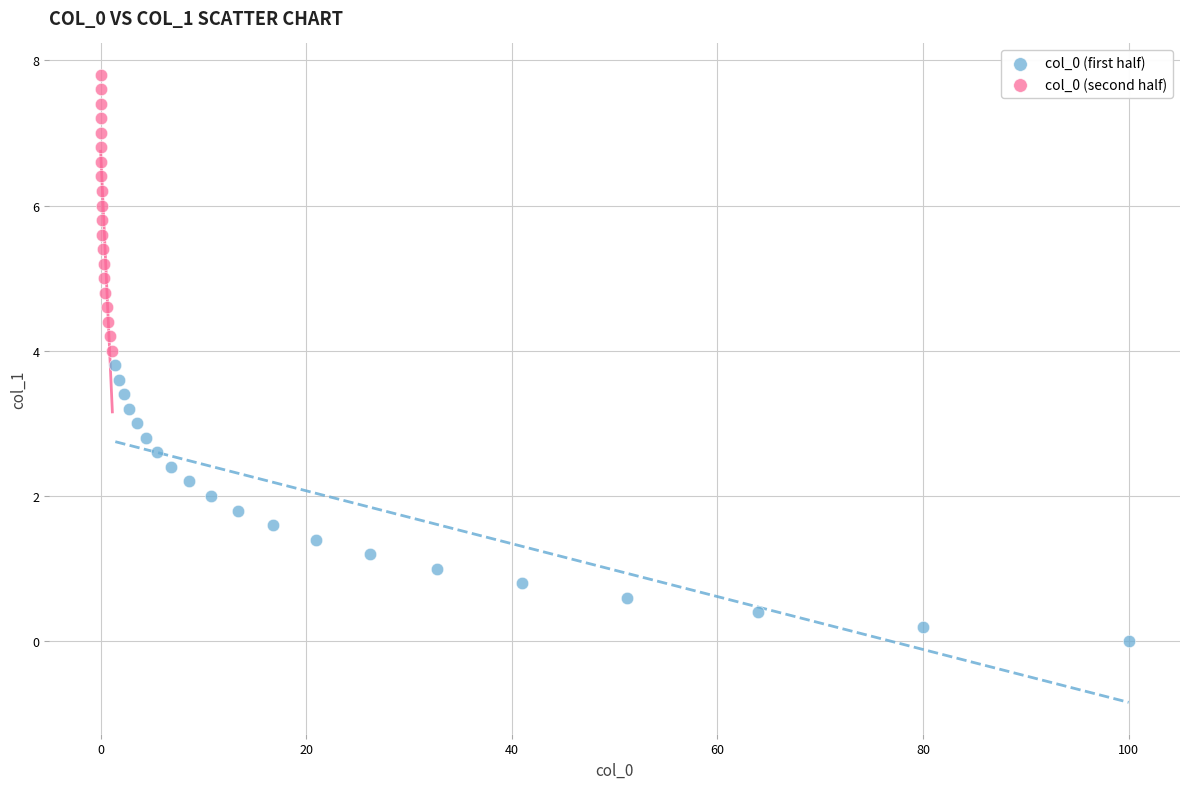

What are all the series names shown in the legend?

col_0 (first half), col_0 (second half)